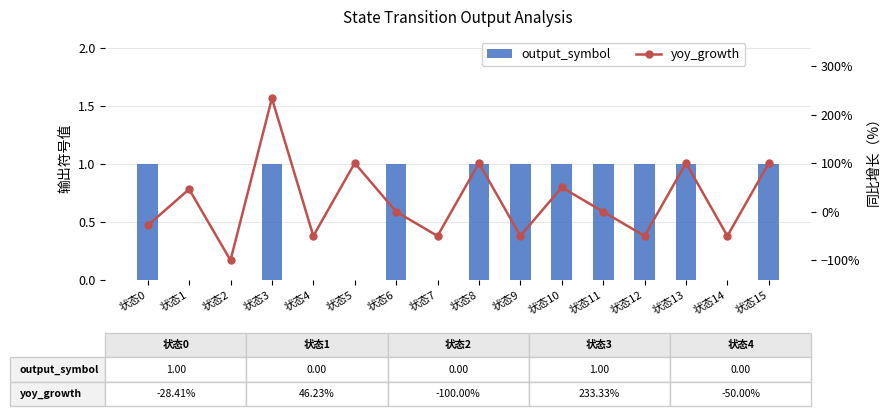

What is the sum of the yoy_growth values at 状态9 and 状态6?

-50.0